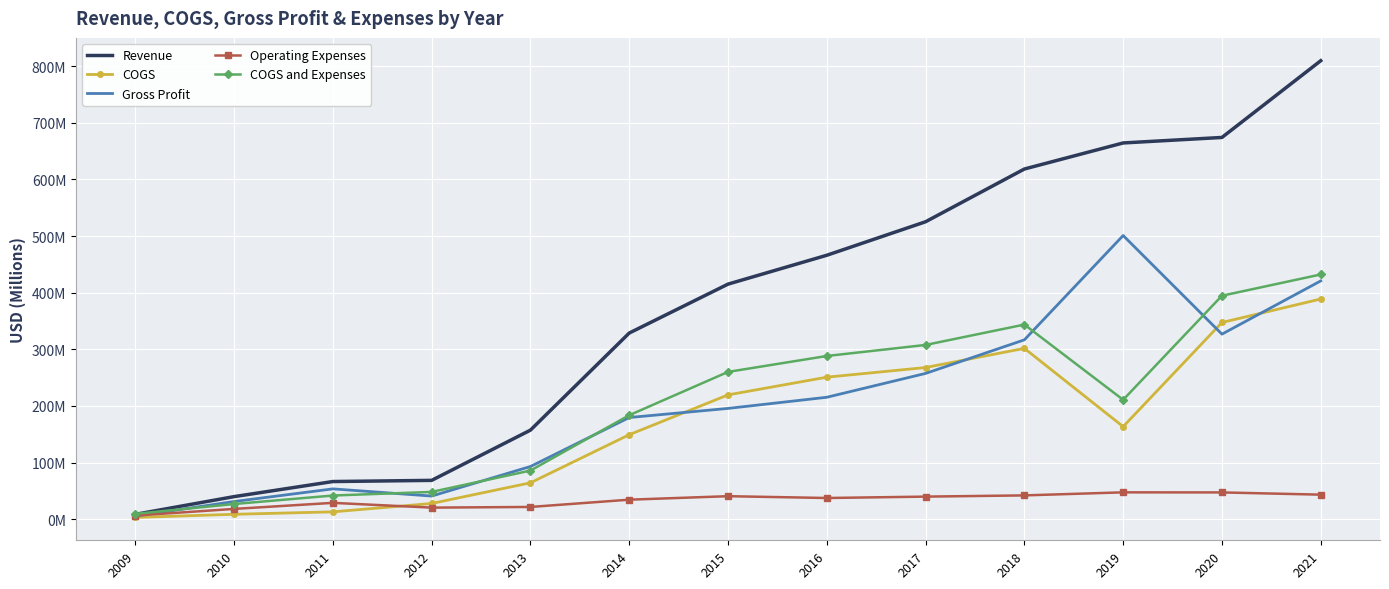

Rank the series at 2018 from lowest to highest value.

Operating Expenses, COGS, Gross Profit, COGS and Expenses, Revenue